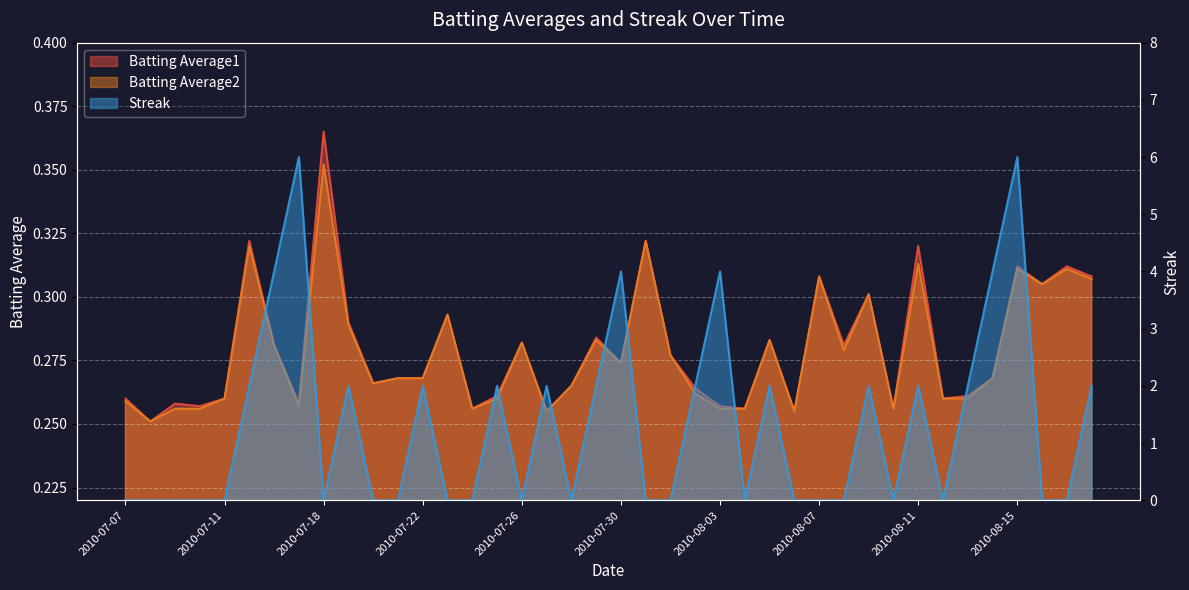

What is the label of the 20th point from the right?

2010-07-30